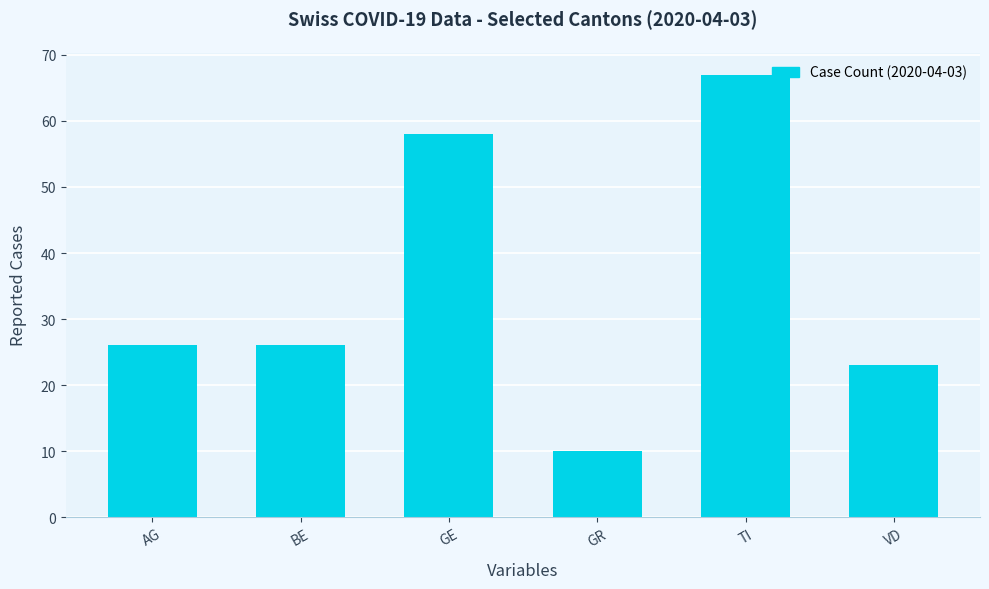

What is the value of the 2nd bar from the left?

26